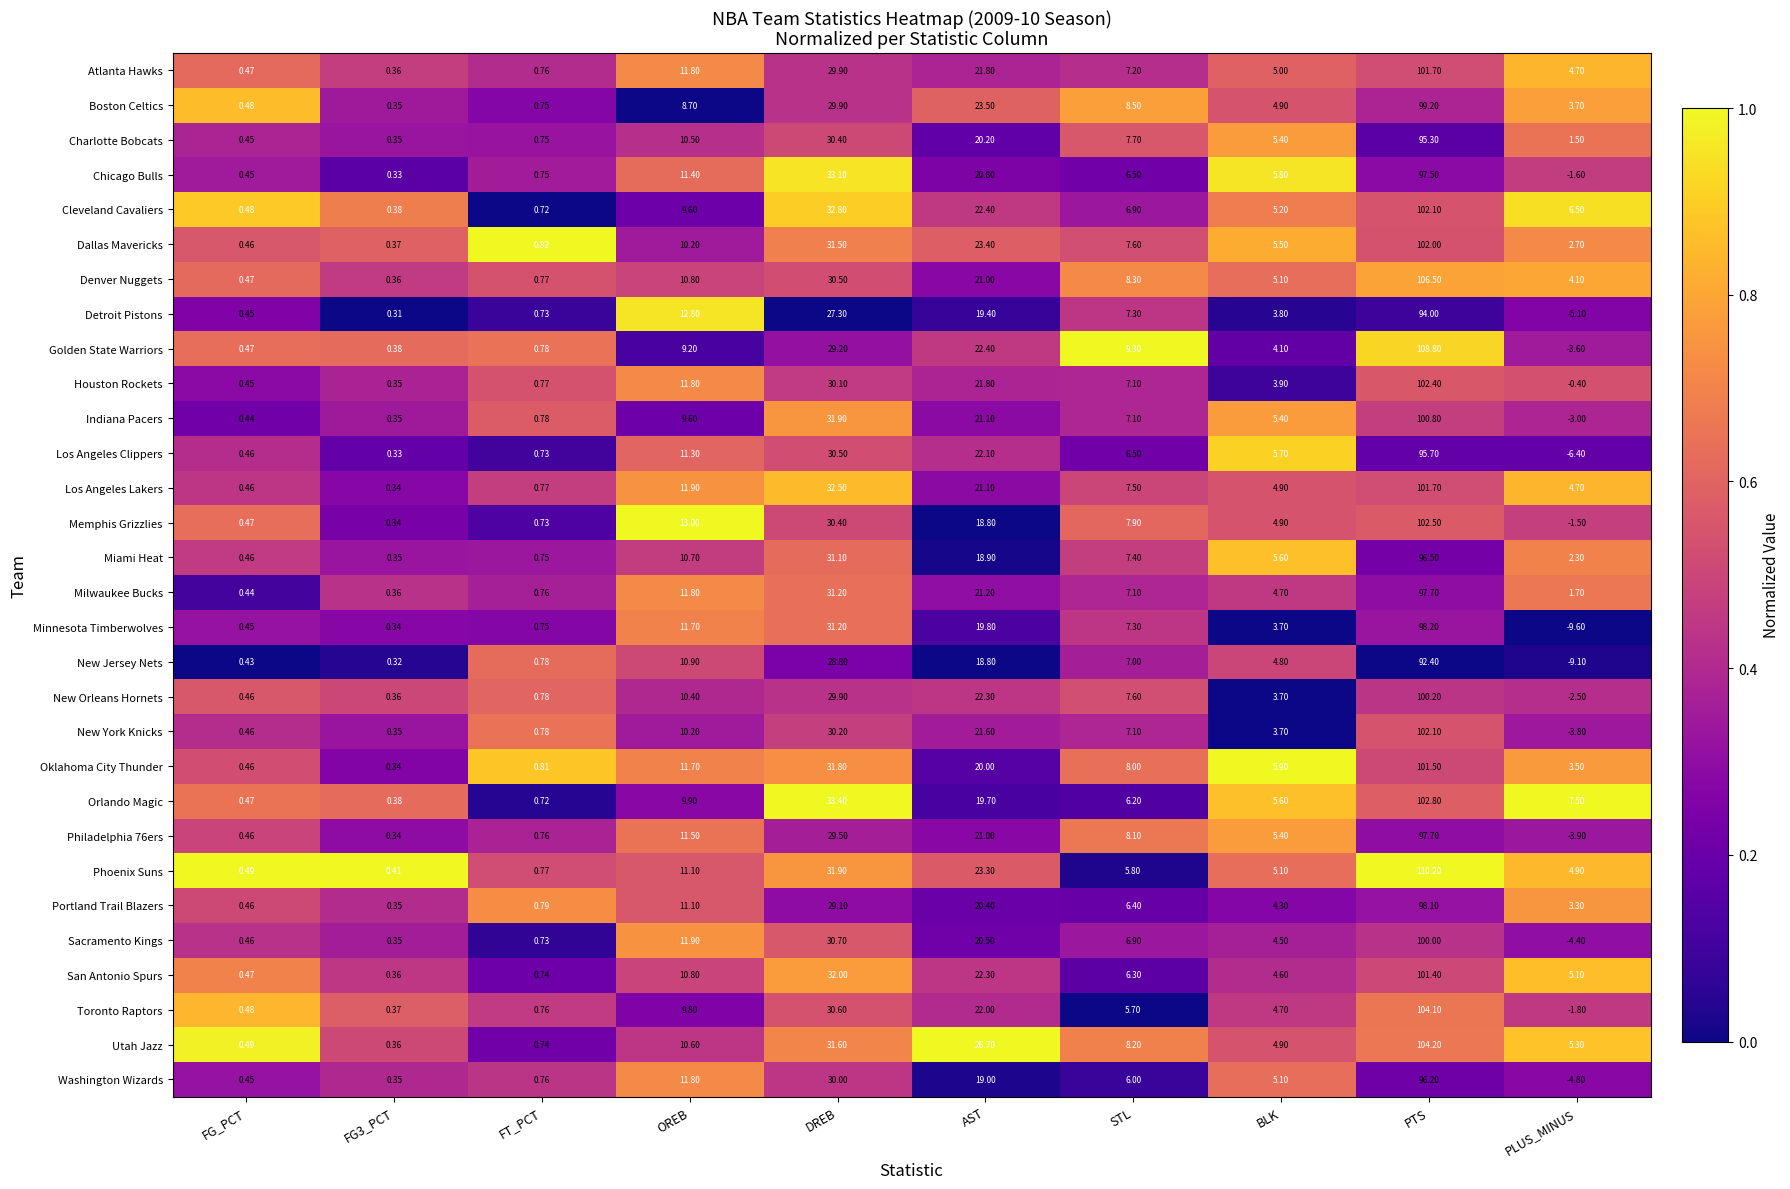

Which category has the lowest value across all series?

PLUS_MINUS